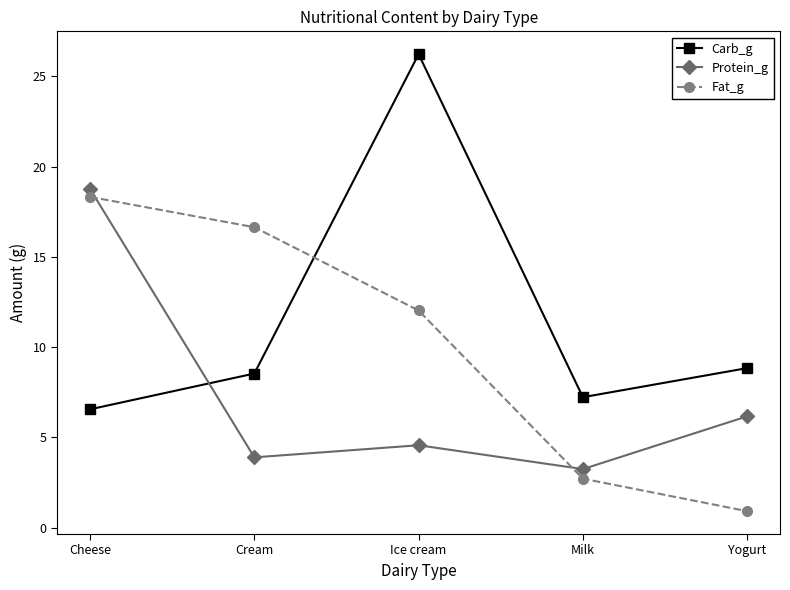

What is the label of the 4th point from the right?

Cream